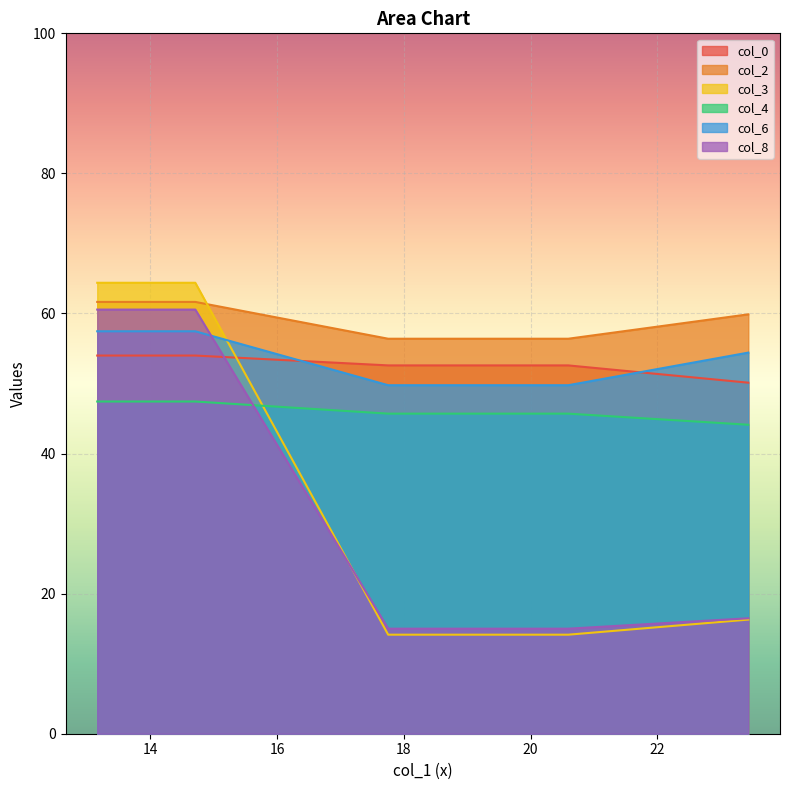

Which series has the largest range (max minus min)?

col_3